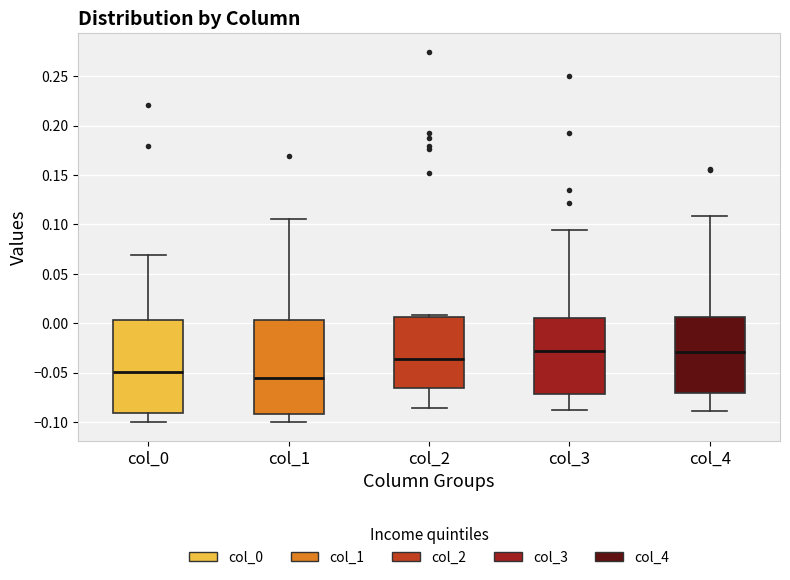

Reading left to right, read every box against the y-axis: the position of its median line, the range the box covers, and the ends of its whiskers. The values are not printed on the chart, so give them approximately, as read against the axis.

col_0: median -0.050, box -0.090 to 0.005, whiskers -0.100 to 0.070
col_1: median -0.055, box -0.090 to 0.005, whiskers -0.100 to 0.105
col_2: median -0.035, box -0.065 to 0.005, whiskers -0.085 to 0.010
col_3: median -0.030, box -0.070 to 0.005, whiskers -0.085 to 0.095
col_4: median -0.030, box -0.070 to 0.005, whiskers -0.090 to 0.110